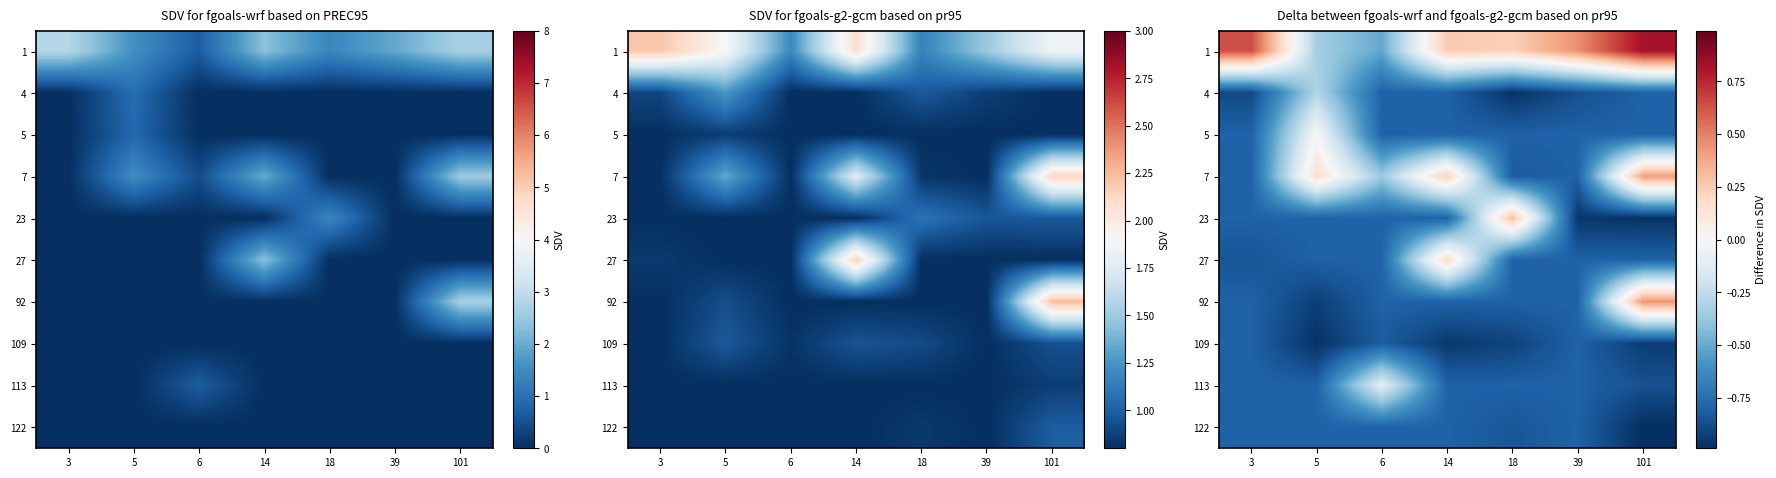

Count the number of data series in this chart.

10